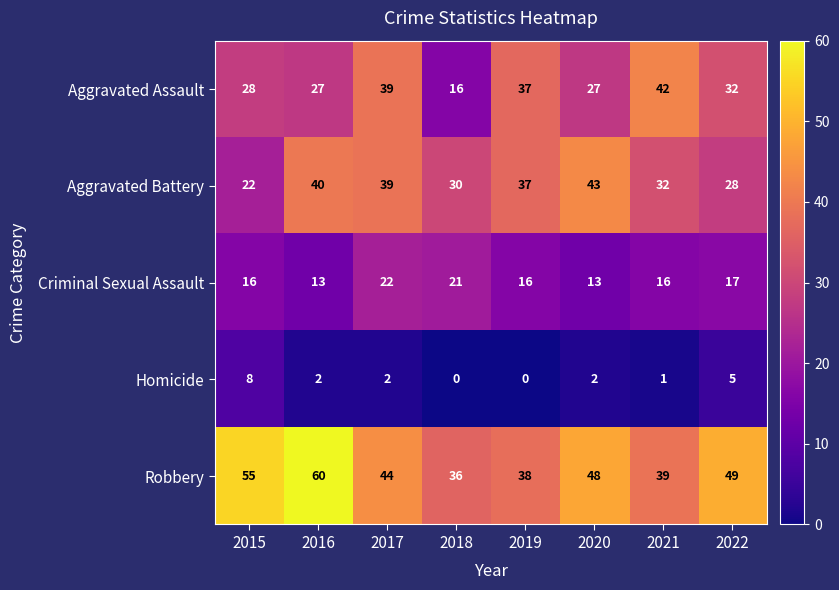

Which series has the largest total across all categories?

Robbery